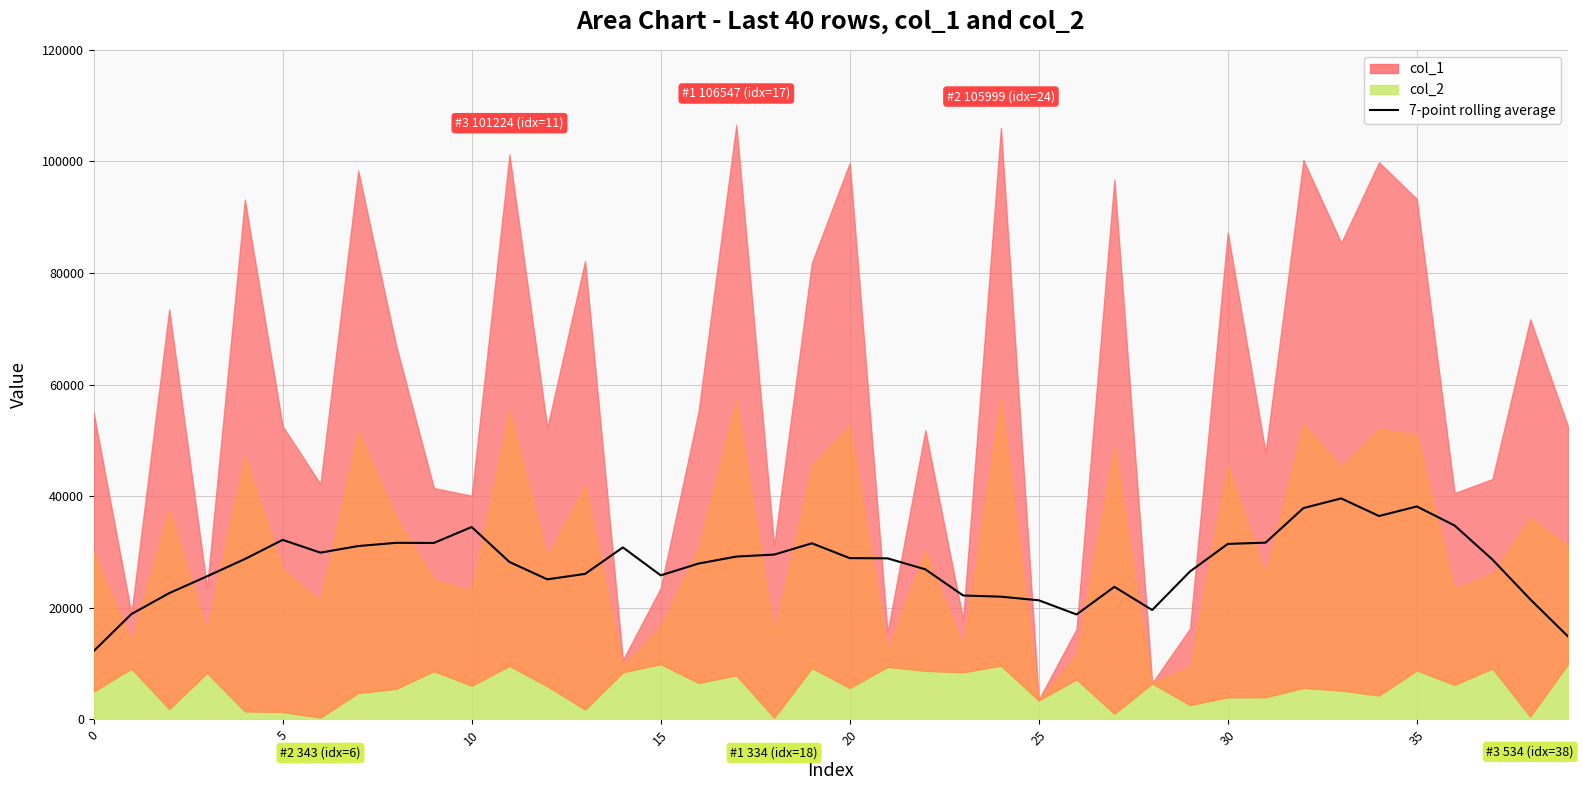

What is the value of the 5th point from the left?

28724.4